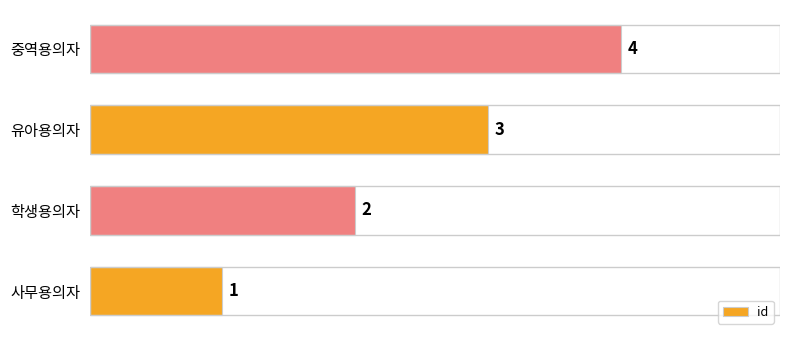

What is the change in value from 사무용의자 to 중역용의자?

+3